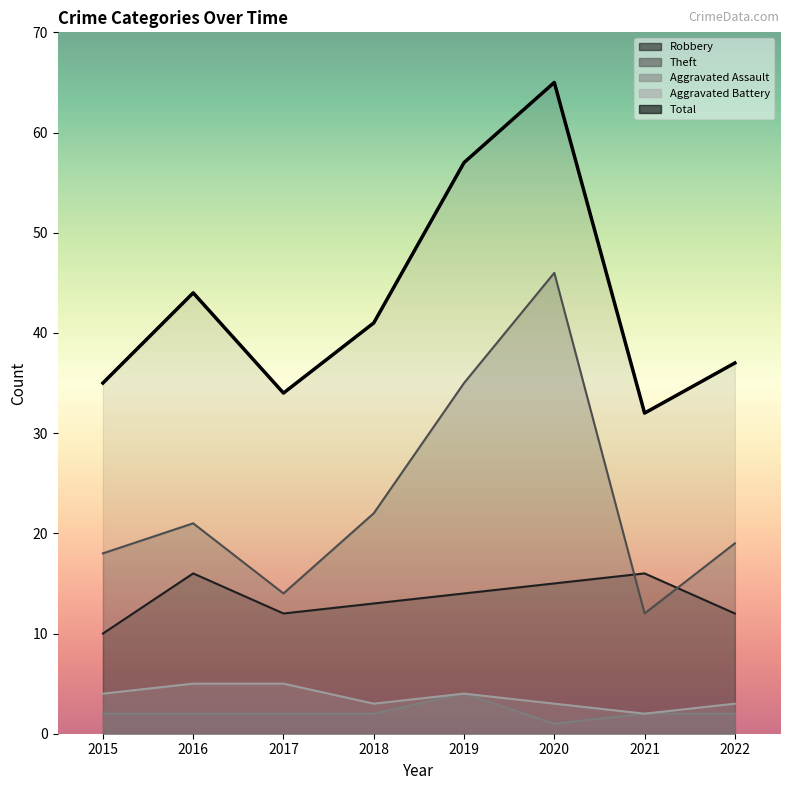

Between 2020 and 2021, which is larger?

2021